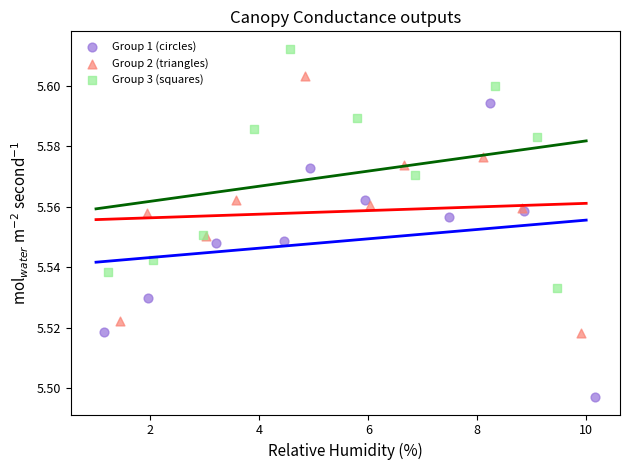

Which series reaches the maximum Y coordinate?

Group 3 (squares)